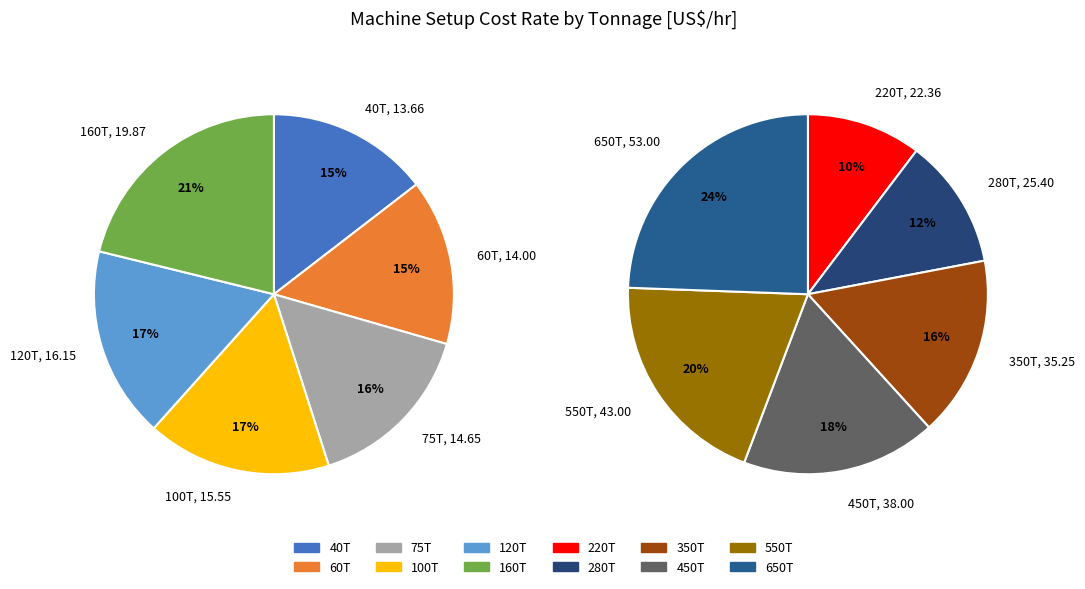

Does 160T represent more than half of the total?

No